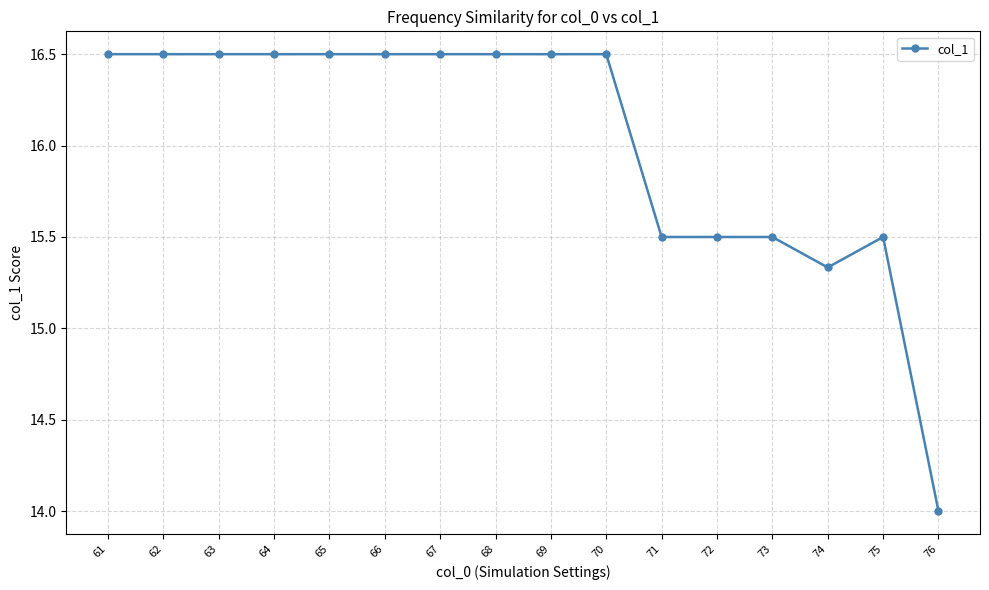

Where does the data first go above 16?

61